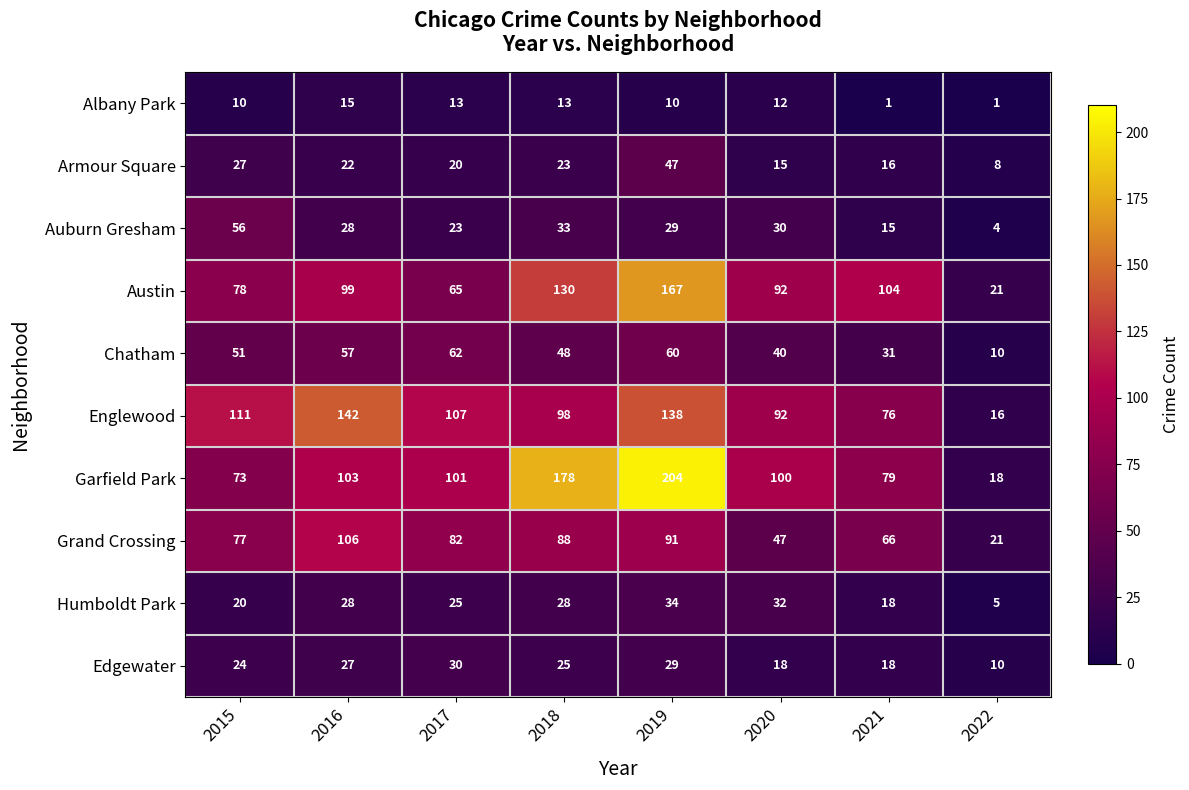

Between 2015 and 2021, which series saw the biggest shift?

Auburn Gresham